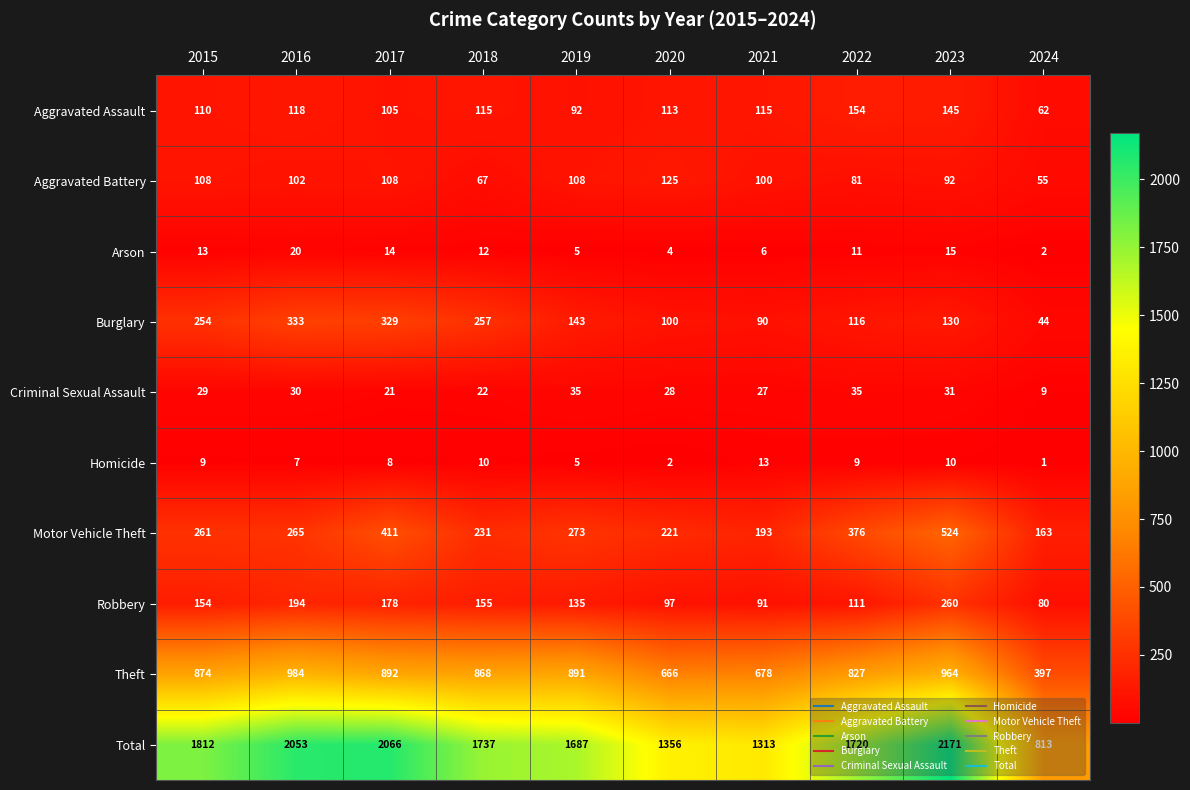

List the series in order of their peak value, lowest first.

Homicide, Arson, Criminal Sexual Assault, Aggravated Battery, Aggravated Assault, Robbery, Burglary, Motor Vehicle Theft, Theft, Total